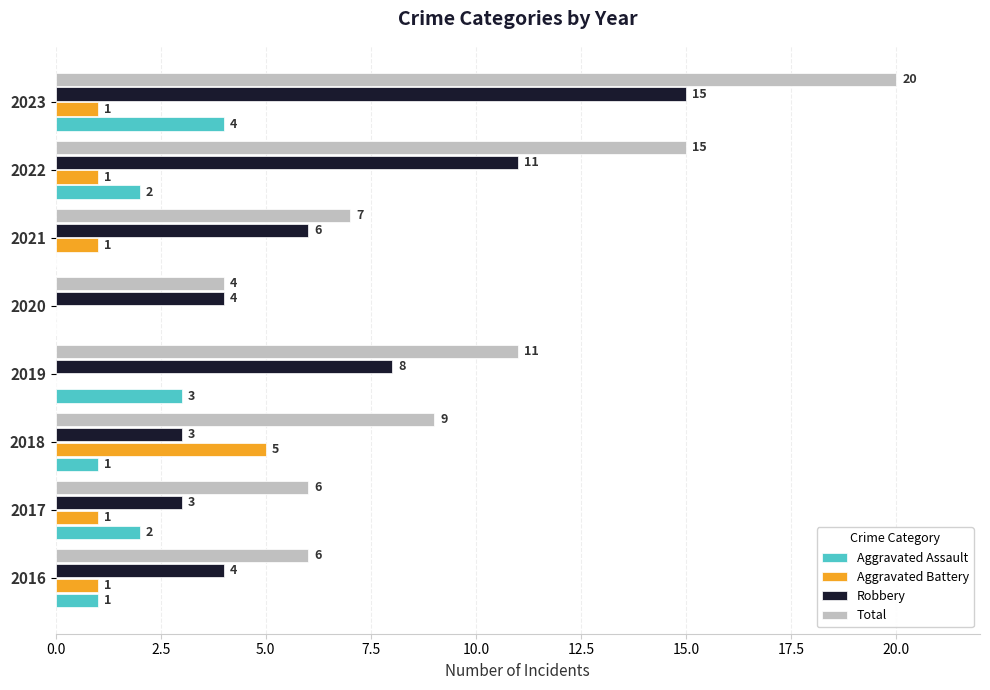

At which label does Robbery reach its peak?

2023